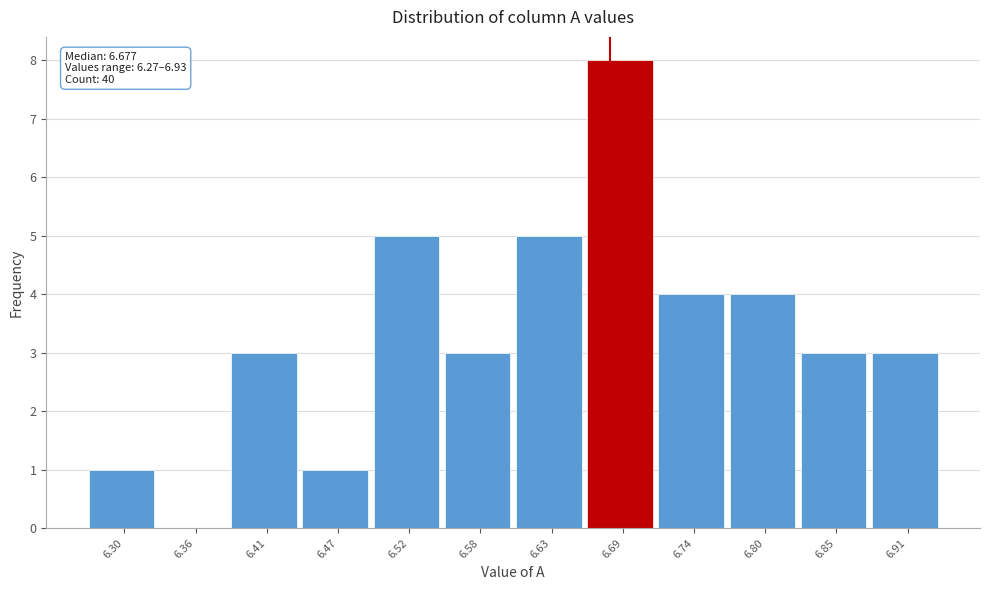

Which range on the x-axis has the tallest bar?

6.66 to 6.71